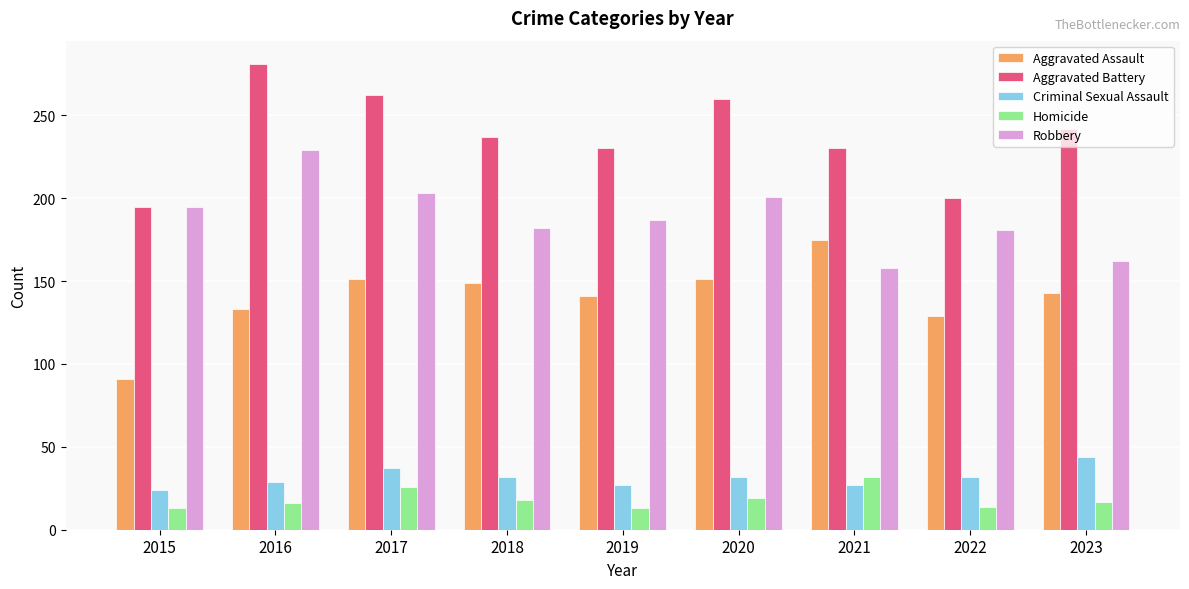

What is the difference between the highest and lowest values at 2019?

217